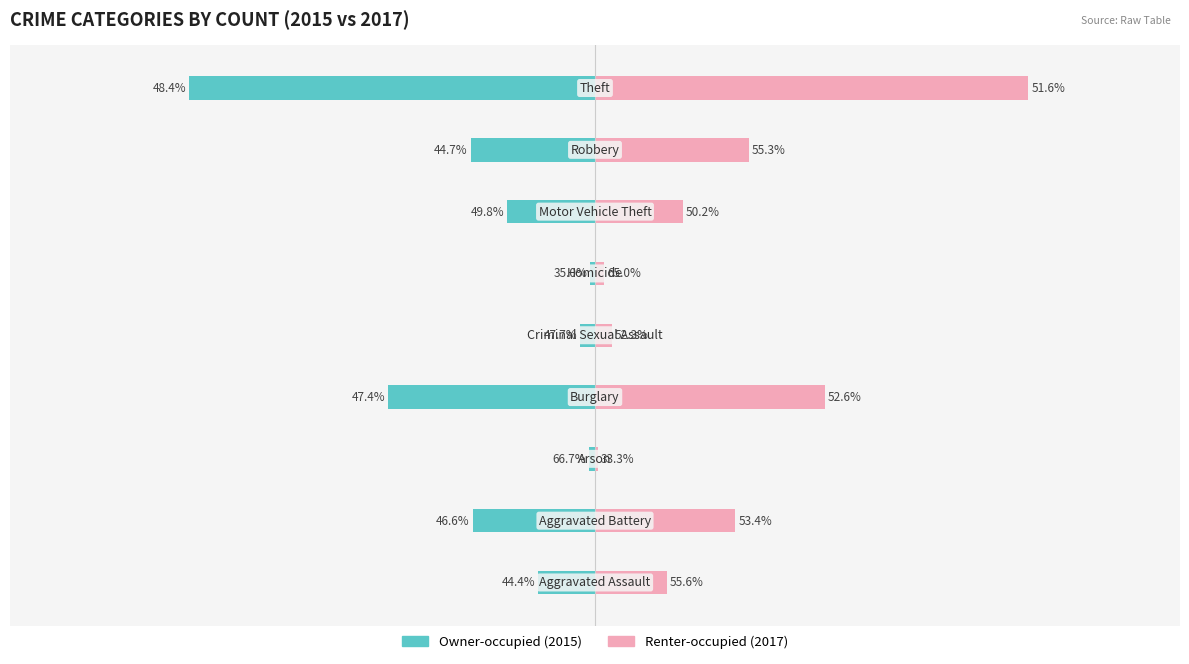

Is the value of Owner-occupied at 2 greater than the value of Renter-occupied at 6?

No